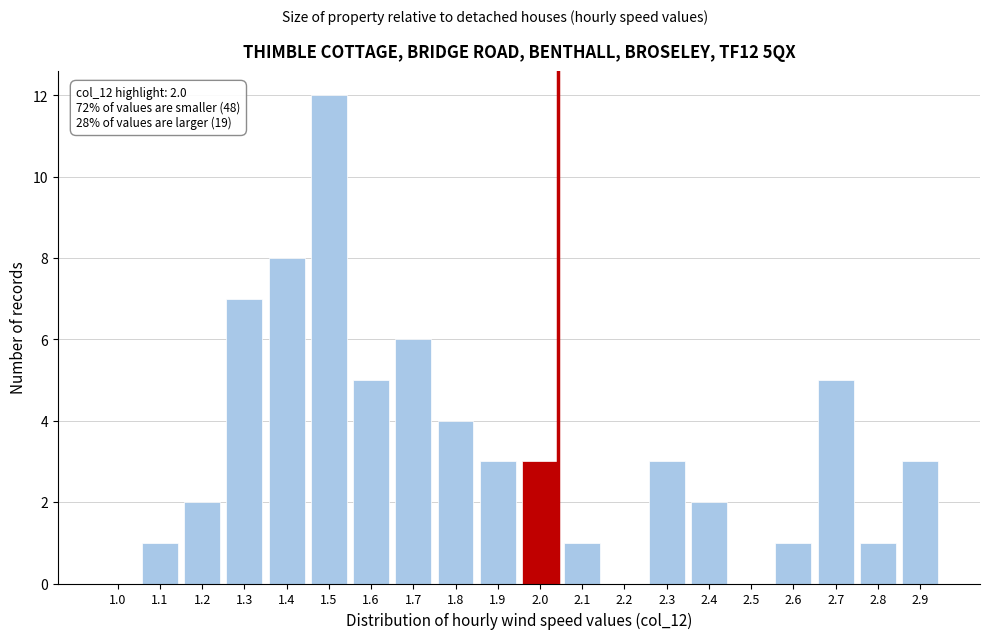

Reading left to right, what are all the values shown in this chart?

1.0=0	1.1=1	1.2=2	1.3=7	1.4=8	1.5=12	1.6=5	1.7=6	1.8=4	1.9=3	2.0=3	2.1=1	2.2=0	2.3=3	2.4=2	2.5=0	2.6=1	2.7=5	2.8=1	2.9=3